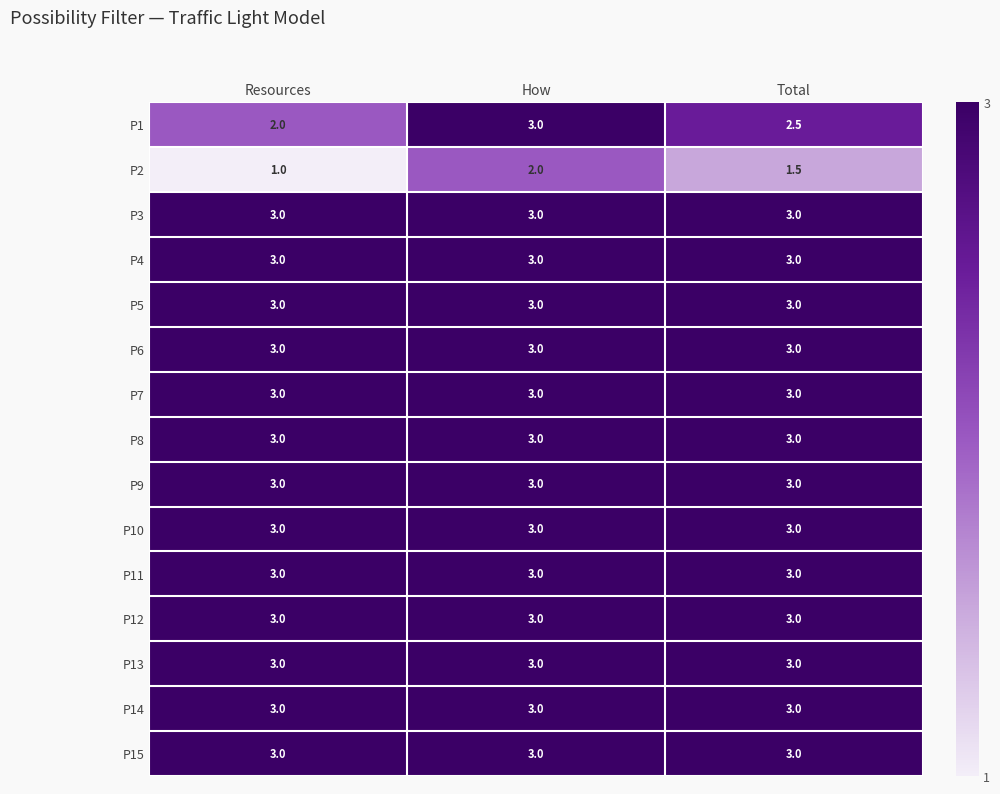

What is the total value across all series at Total?

43.0